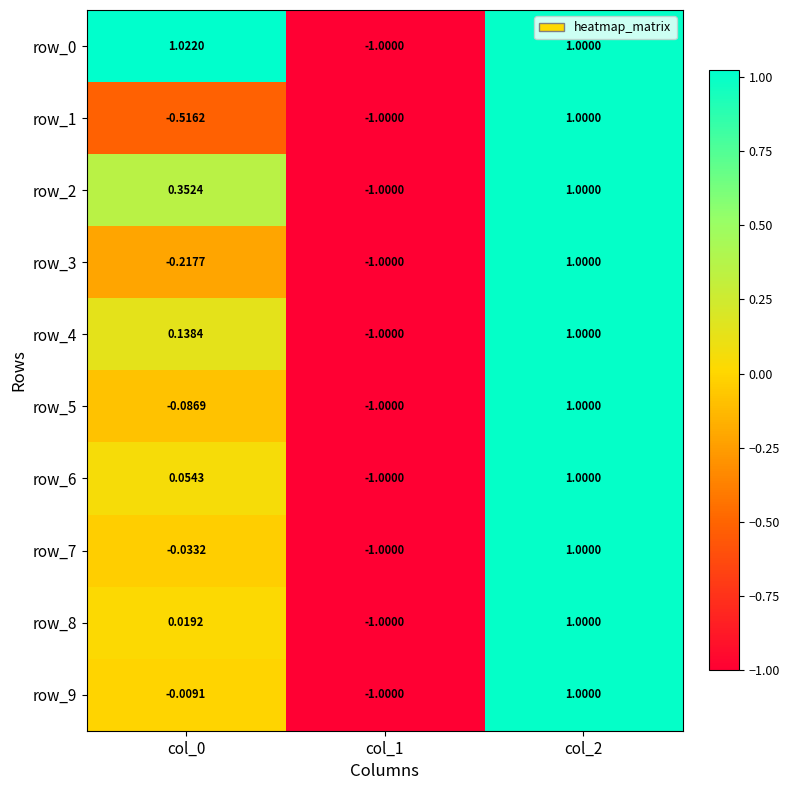

How many row_6 values are between -1 and 1?

3